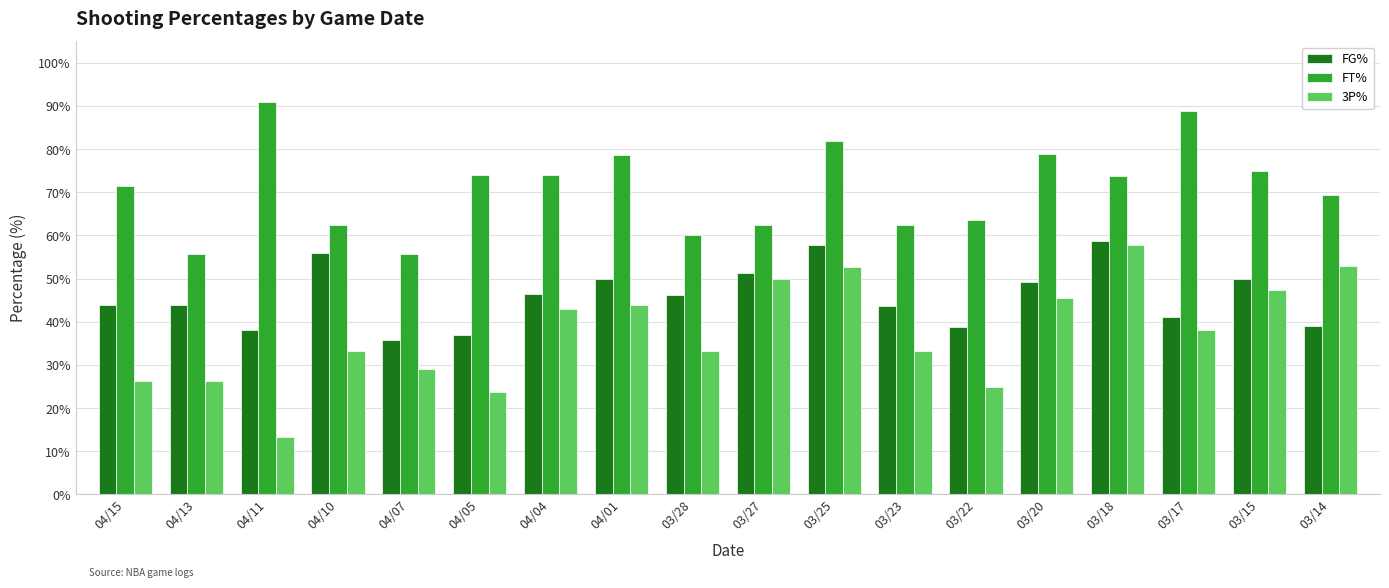

The value of FT% at 03/23 is 24.0. True or false?

False